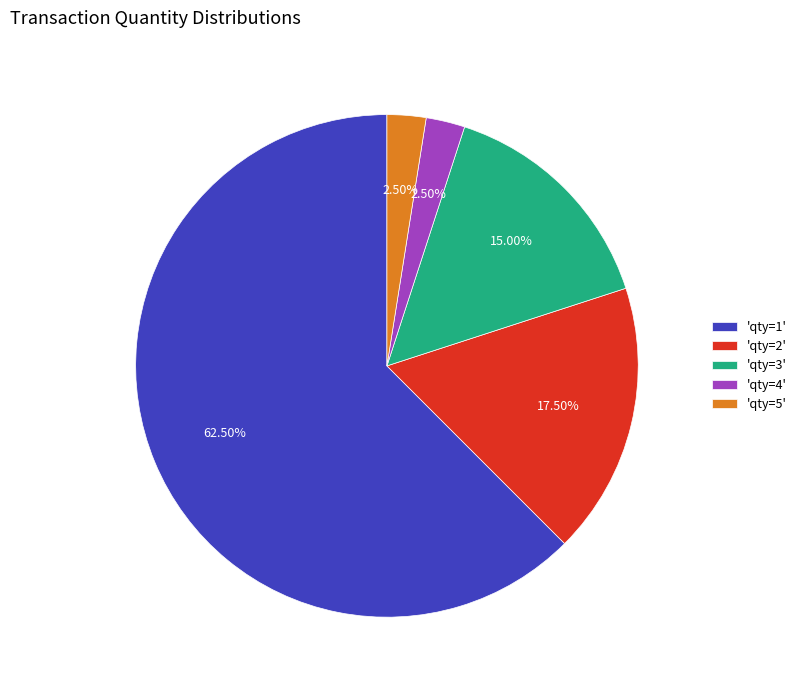

Between 'qty=2' and 'qty=3', which is larger?

'qty=2'